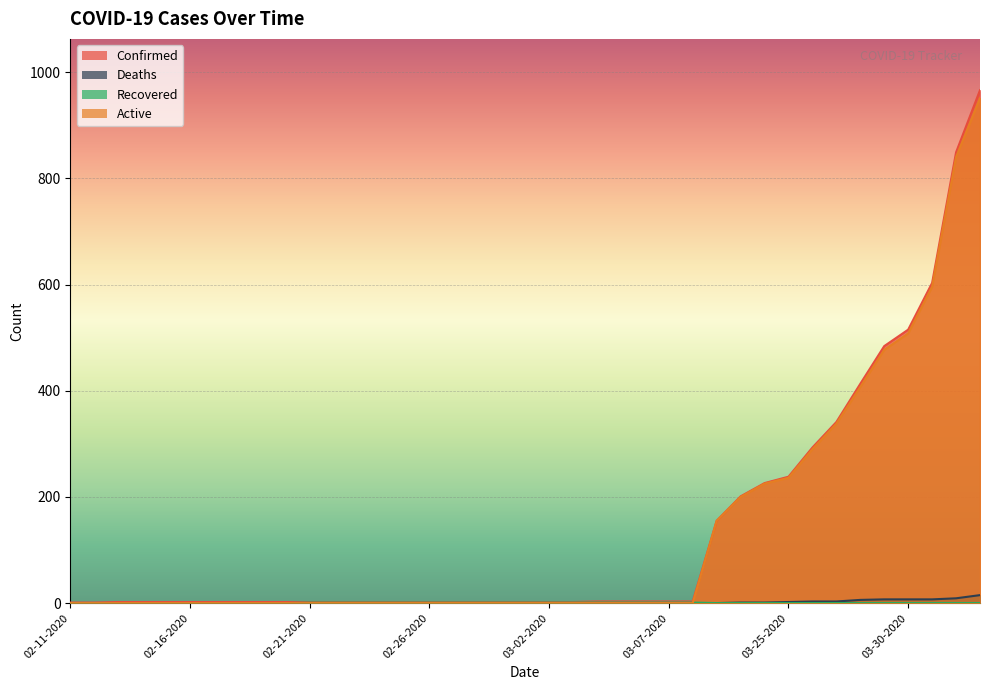

The value of Active at 02-25-2020 is 359. True or false?

False